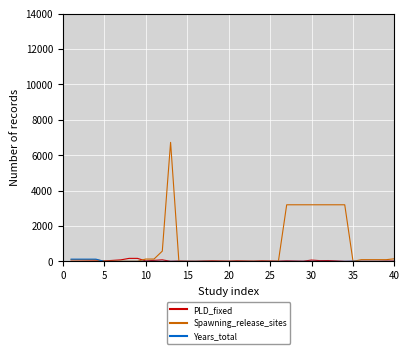

Which series has the largest total across all categories?

Spawning_release_sites